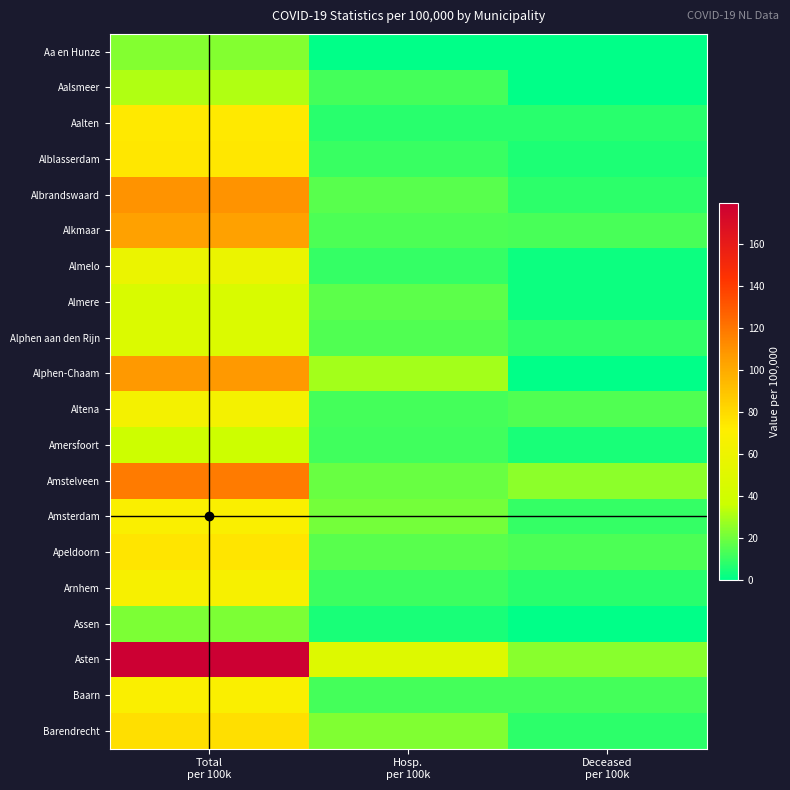

Rank the series by their maximum value, from lowest to highest.

Assen, Aa en Hunze, Aalsmeer, Amersfoort, Almere, Alphen aan den Rijn, Almelo, Altena, Arnhem, Amsterdam, Baarn, Aalten, Alblasserdam, Apeldoorn, Barendrecht, Alkmaar, Alphen-Chaam, Albrandswaard, Amstelveen, Asten